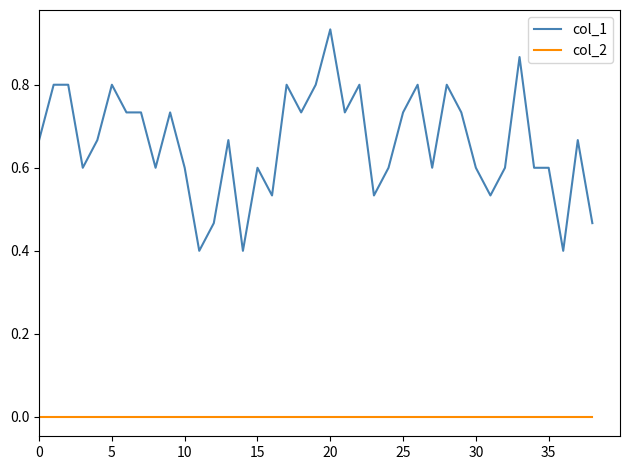

True or false: col_2 and col_1 intersect in this chart.

False